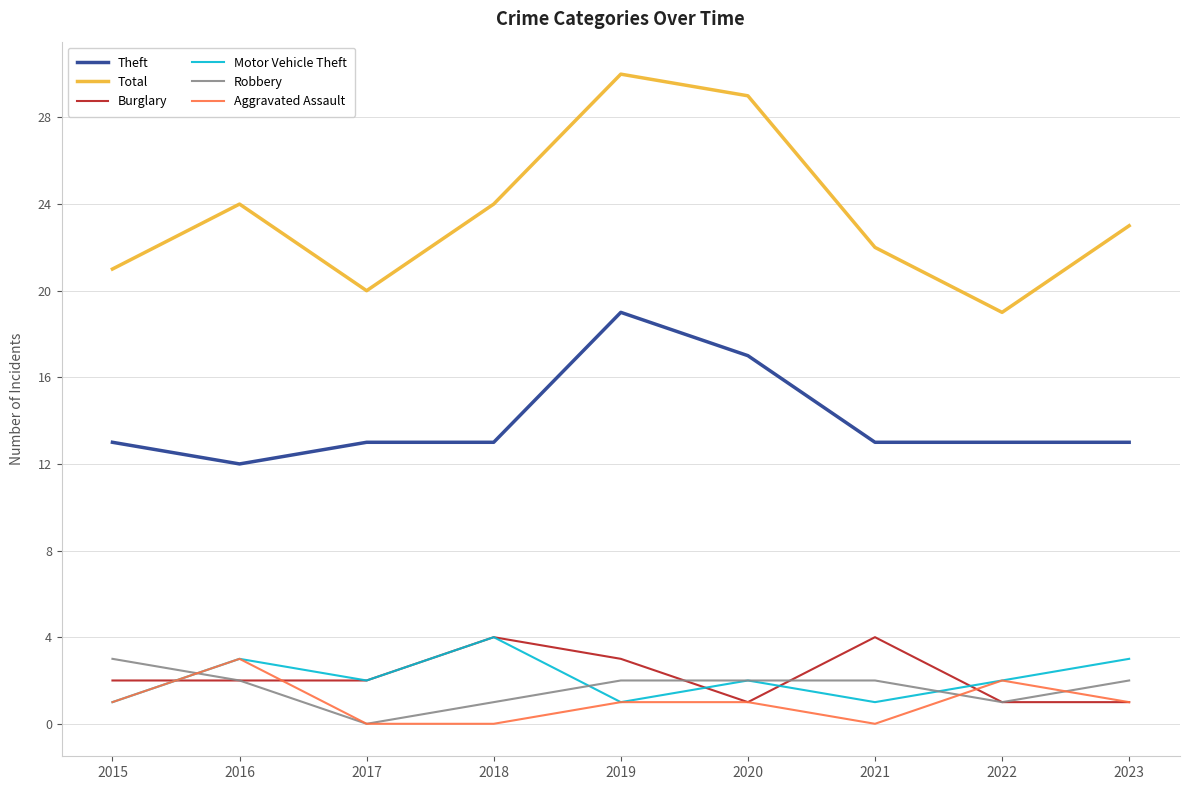

Reading right to left, what are all the values shown in this chart?

Theft: 2023=13	2022=13	2021=13	2020=17	2019=19	2018=13	2017=13	2016=12	2015=13
Total: 2023=23	2022=19	2021=22	2020=29	2019=30	2018=24	2017=20	2016=24	2015=21
Burglary: 2023=1	2022=1	2021=4	2020=1	2019=3	2018=4	2017=2	2016=2	2015=2
Motor Vehicle Theft: 2023=3	2022=2	2021=1	2020=2	2019=1	2018=4	2017=2	2016=3	2015=1
Robbery: 2023=2	2022=1	2021=2	2020=2	2019=2	2018=1	2017=0	2016=2	2015=3
Aggravated Assault: 2023=1	2022=2	2021=0	2020=1	2019=1	2018=0	2017=0	2016=3	2015=1